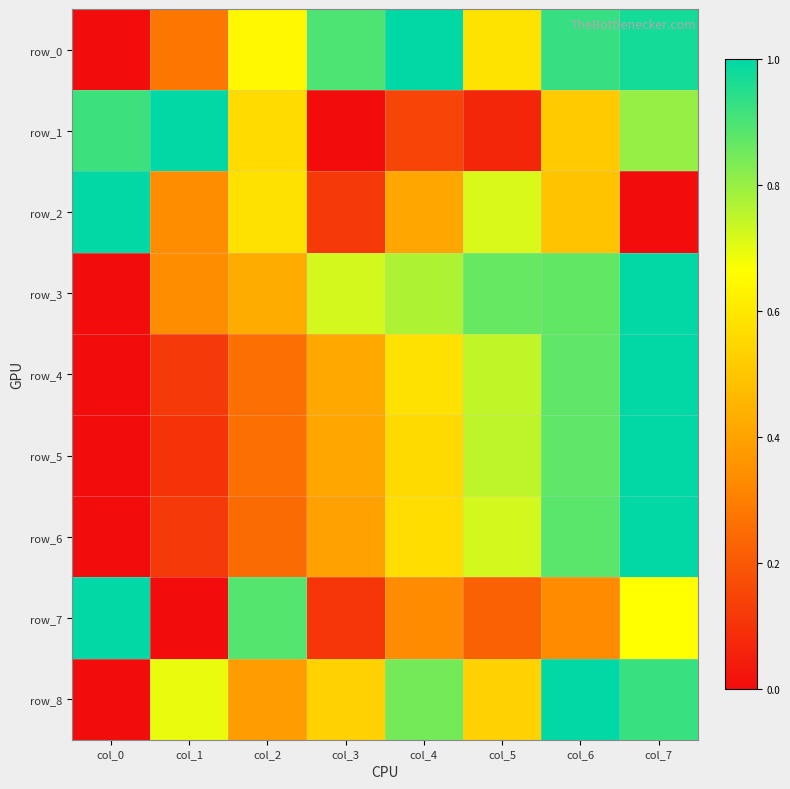

What is the sum of all row_1 values?

4.0